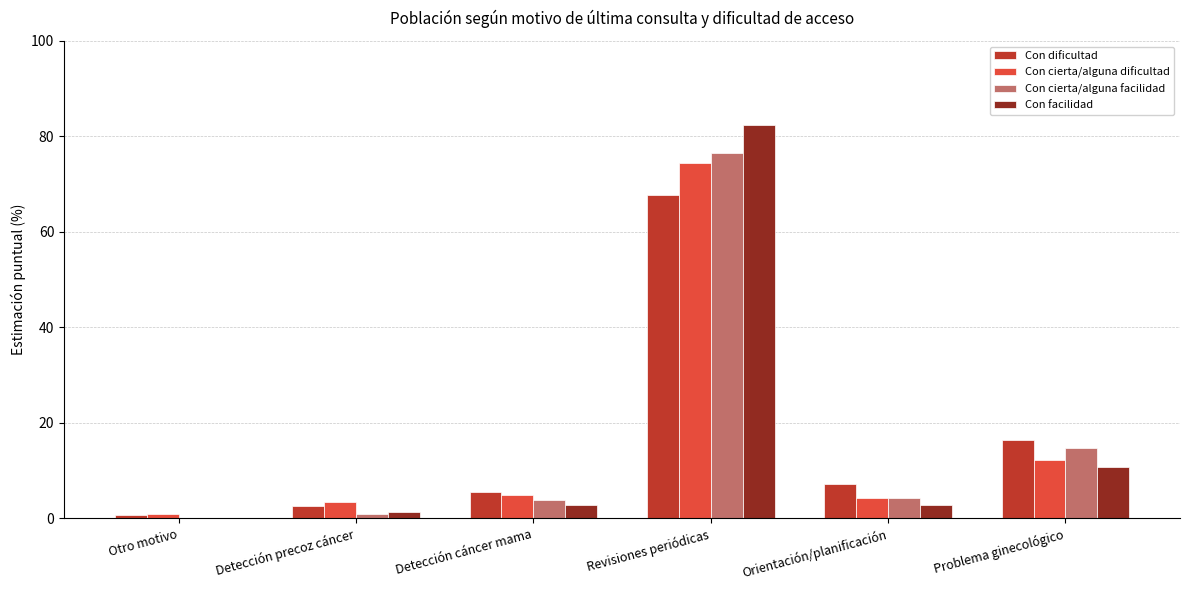

Reading right to left, what are all the values shown in this chart?

Con dificultad: Problema ginecológico=16.5	Orientación/planificación=7.2	Revisiones periódicas=67.7	Detección cáncer mama=5.5	Detección precoz cáncer=2.5	Otro motivo=0.6
Con cierta/alguna dificultad: Problema ginecológico=12.1	Orientación/planificación=4.2	Revisiones periódicas=74.4	Detección cáncer mama=4.9	Detección precoz cáncer=3.4	Otro motivo=0.9
Con cierta/alguna facilidad: Problema ginecológico=14.6	Orientación/planificación=4.2	Revisiones periódicas=76.5	Detección cáncer mama=3.8	Detección precoz cáncer=0.9	Otro motivo=0.0
Con facilidad: Problema ginecológico=10.7	Orientación/planificación=2.8	Revisiones periódicas=82.4	Detección cáncer mama=2.8	Detección precoz cáncer=1.3	Otro motivo=0.0